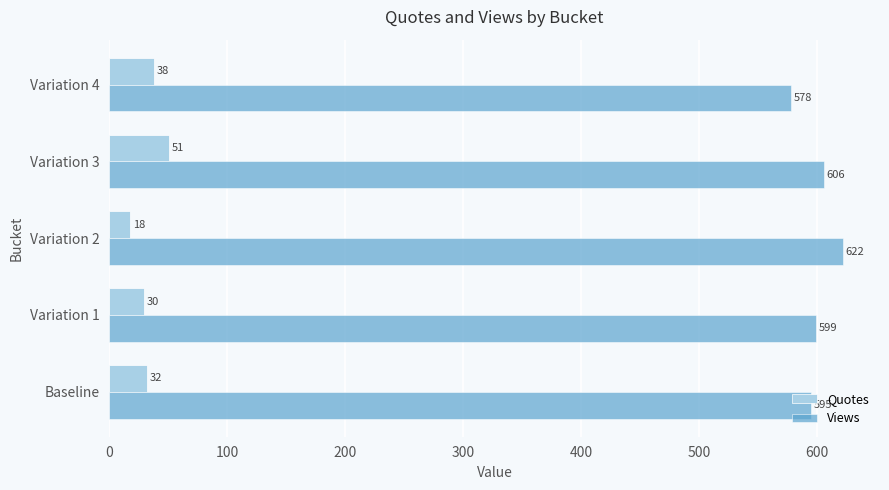

What is the difference between the maximum and second lowest values in the Views series?

27